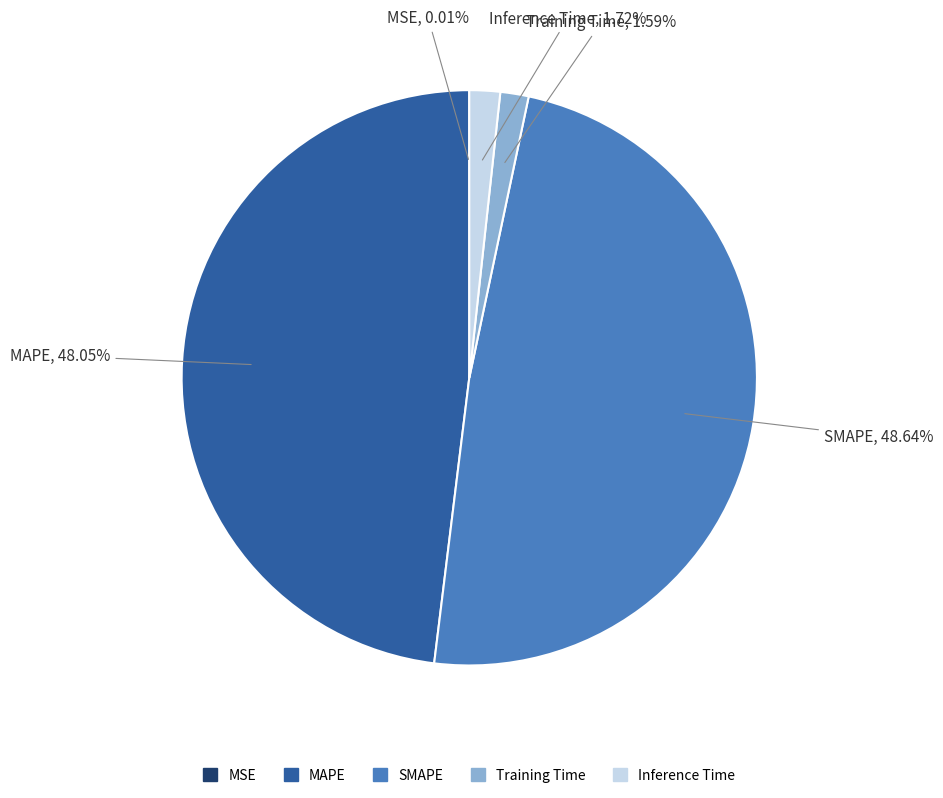

Is there any slice that represents more than half of the pie?

No